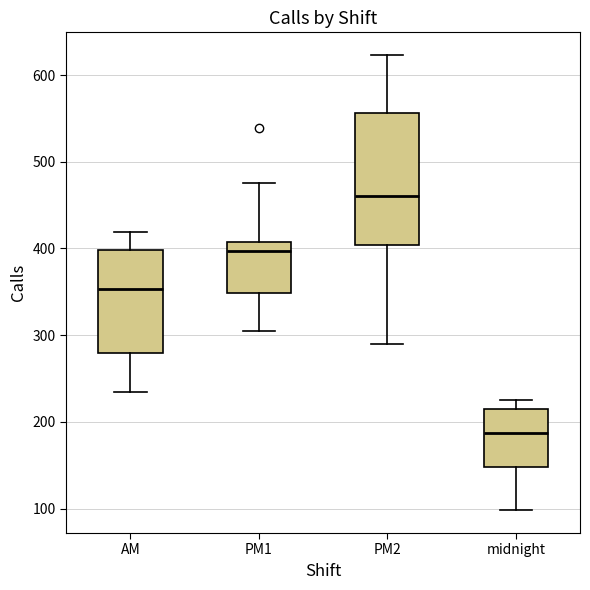

Which box has the lowest median line?

midnight